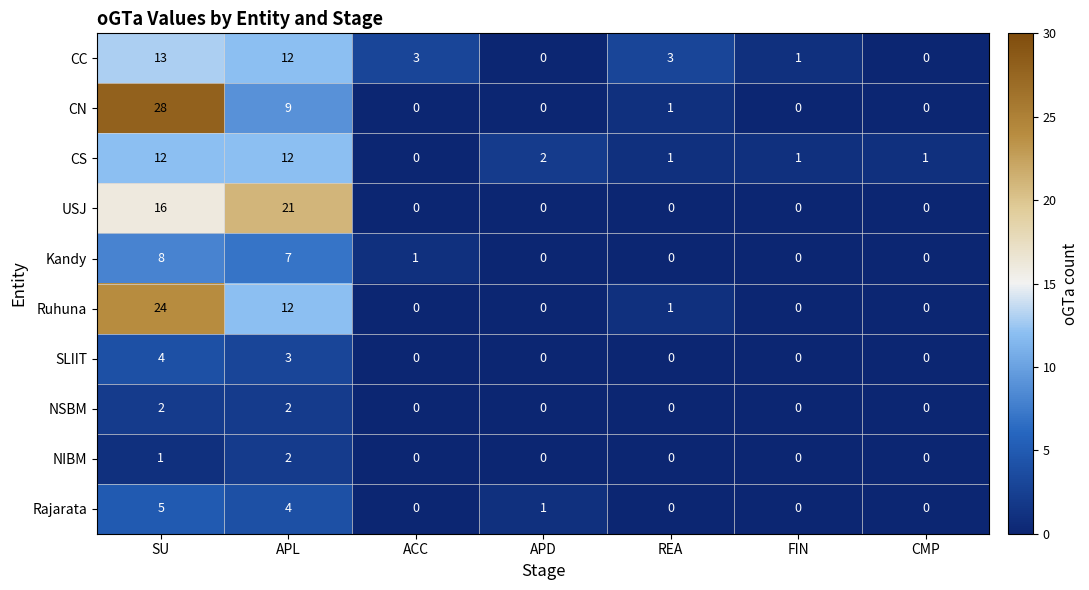

Which label corresponds to the largest value in the chart?

SU